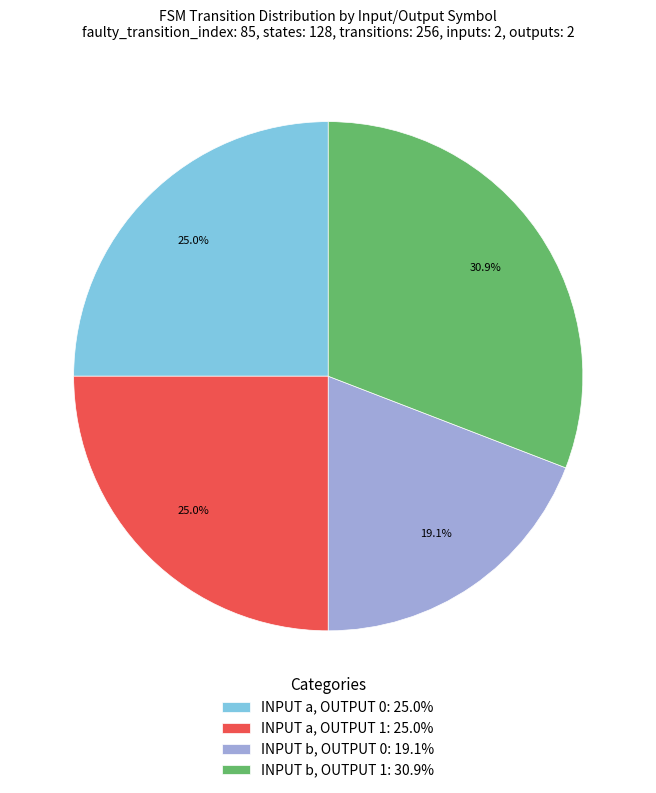

What portion of the pie excludes INPUT a, OUTPUT 0: 25.0%?

75.0%